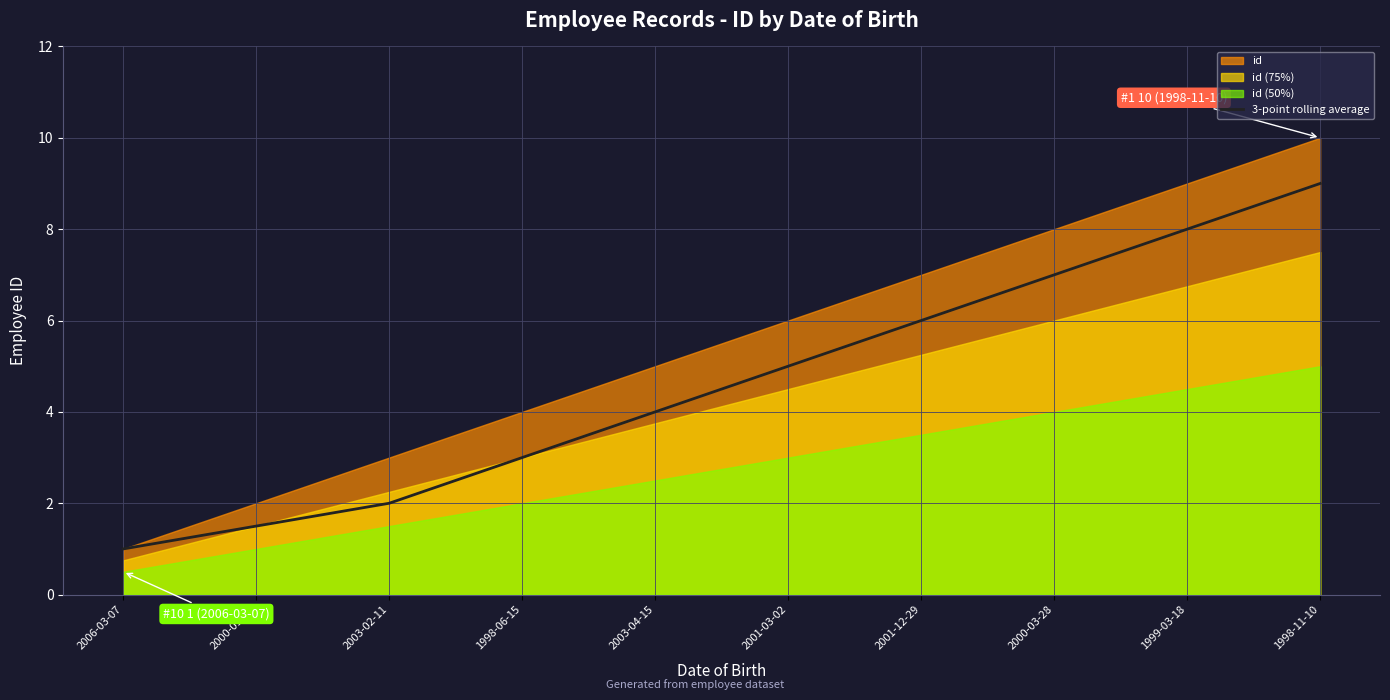

Approximately how many times larger is the value at 2003-04-15 compared to 2001-03-02?

0.8